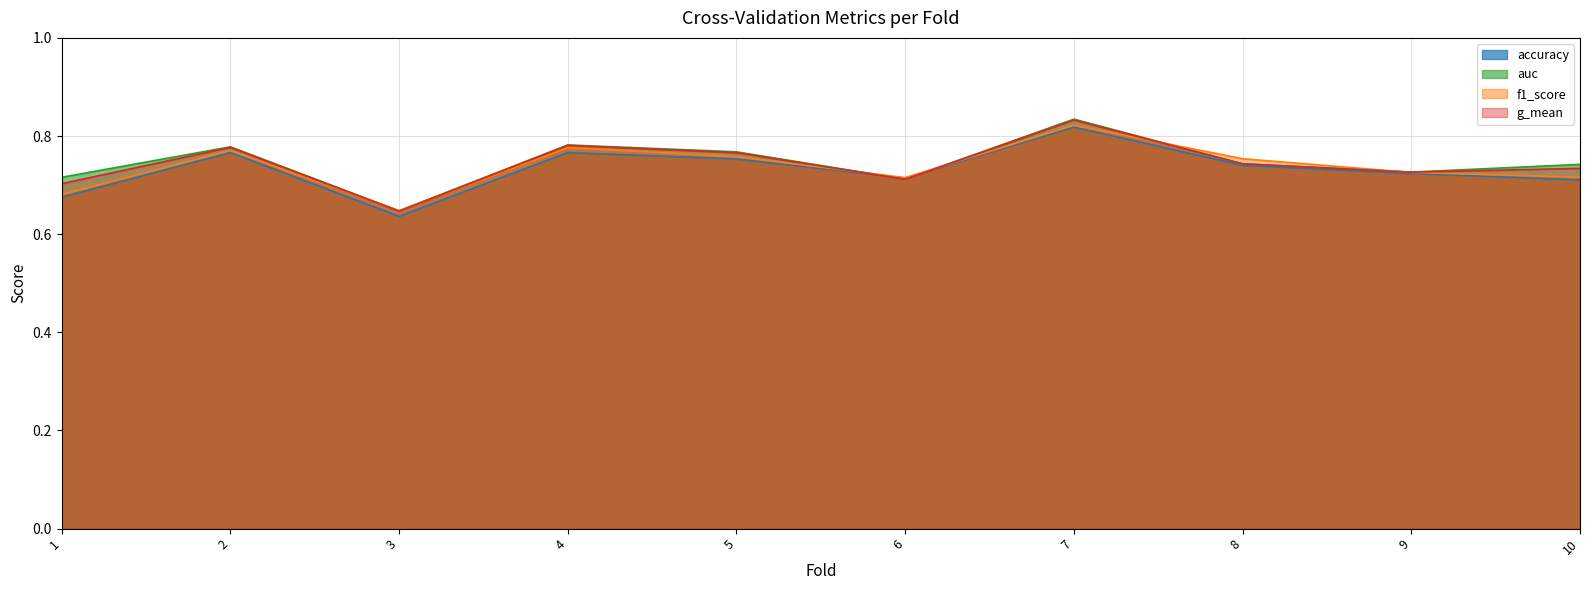

Where is f1_score nearest to the value 0?

3